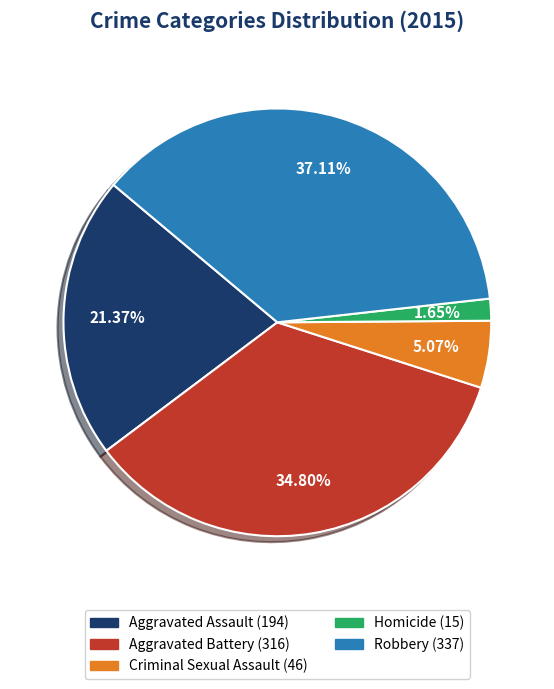

What percentage is NOT represented by Aggravated Assault?

78.6%